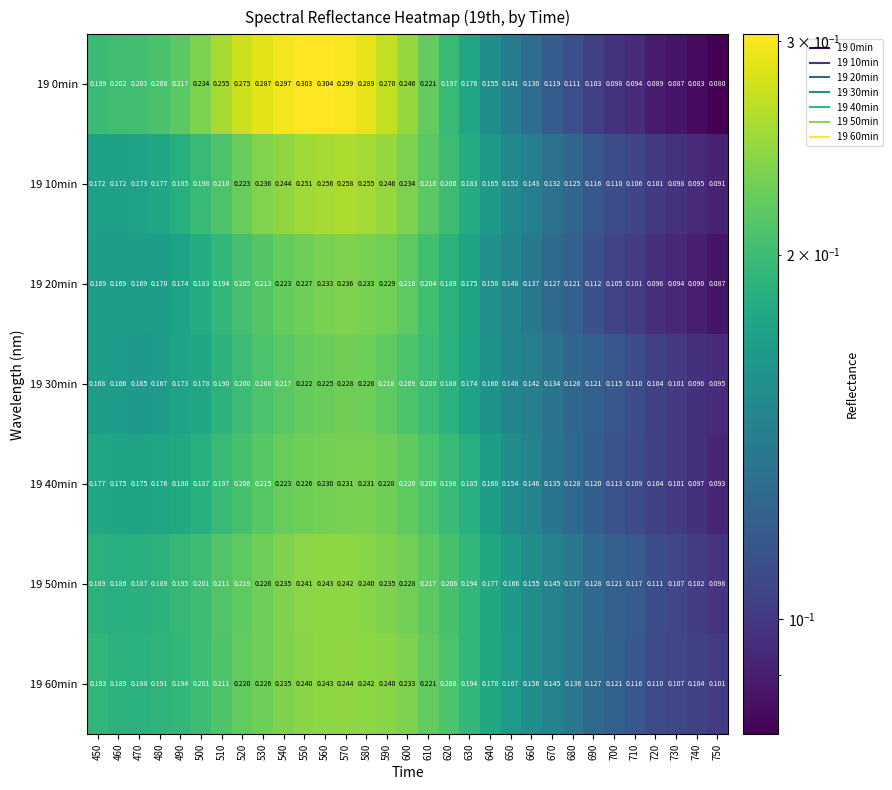

Which category has the lowest value across all series?

750